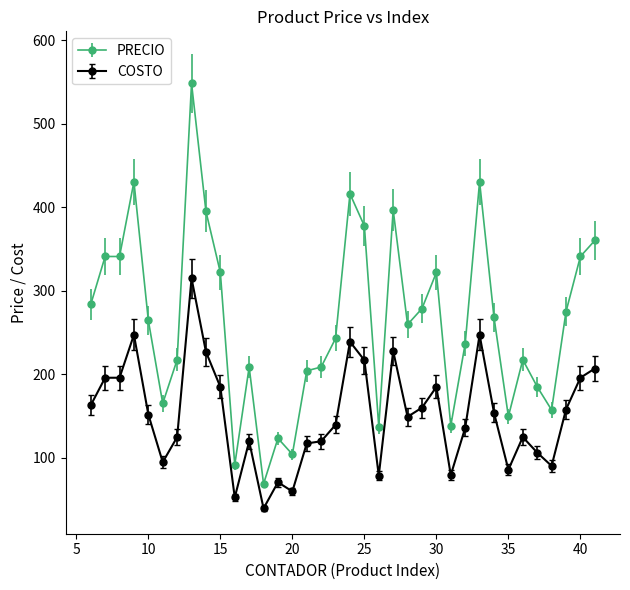

Which series has the largest total across all categories?

PRECIO